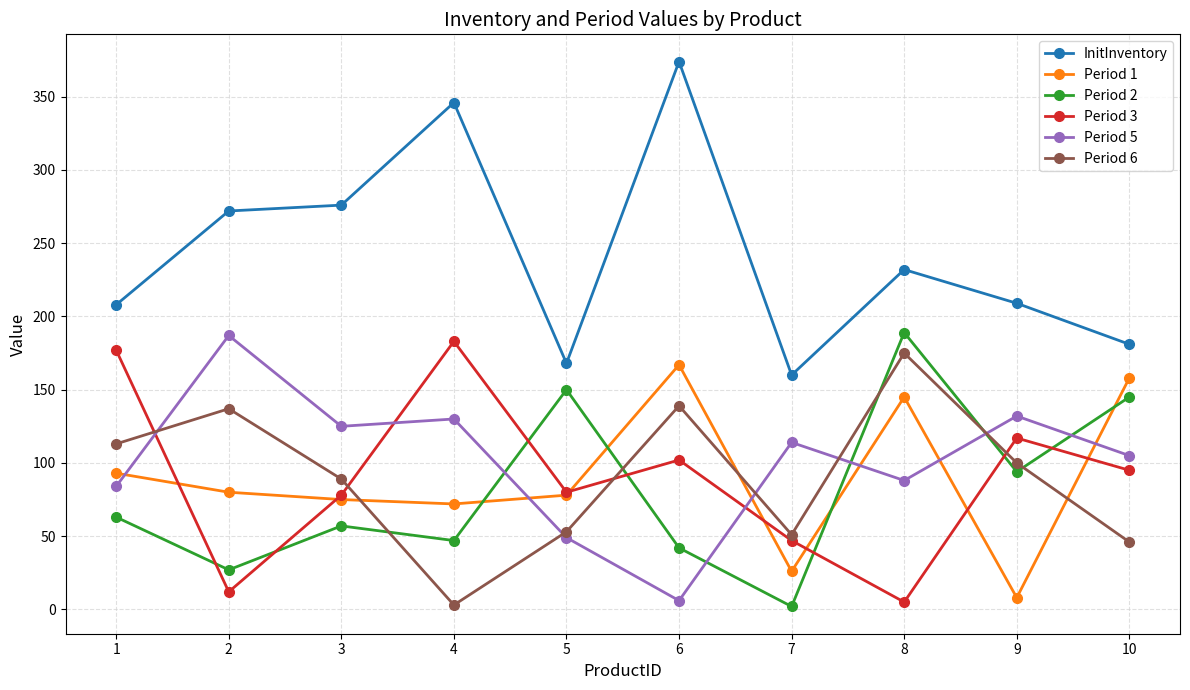

The value of Period 1 at 5 is 78. True or false?

True